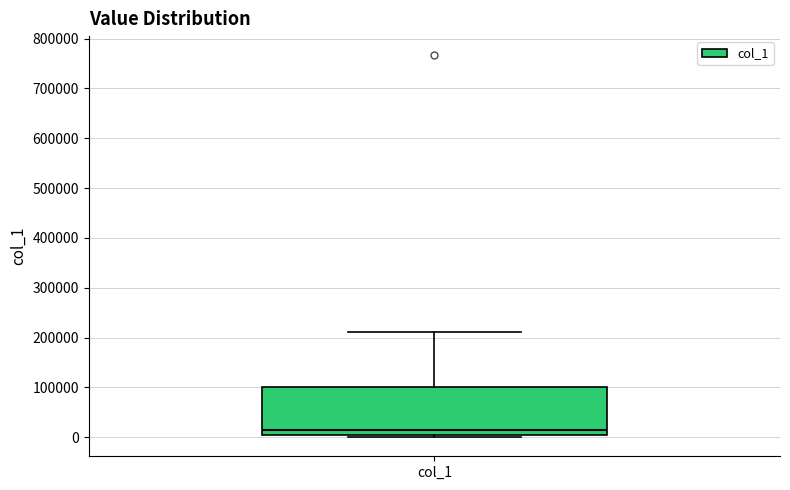

Where does the upper whisker of the box for col_1 end on the y-axis? The values are not printed on the chart, so give them approximately, as read against the axis.

210000